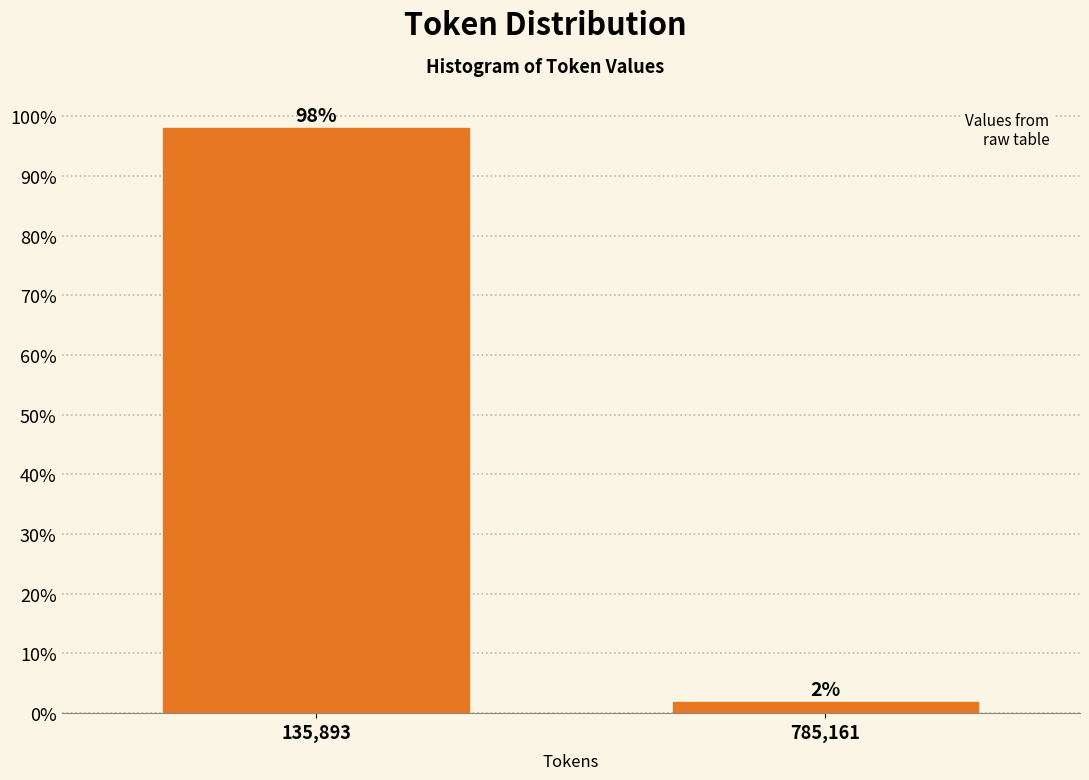

What is the sum of all values?

100.0